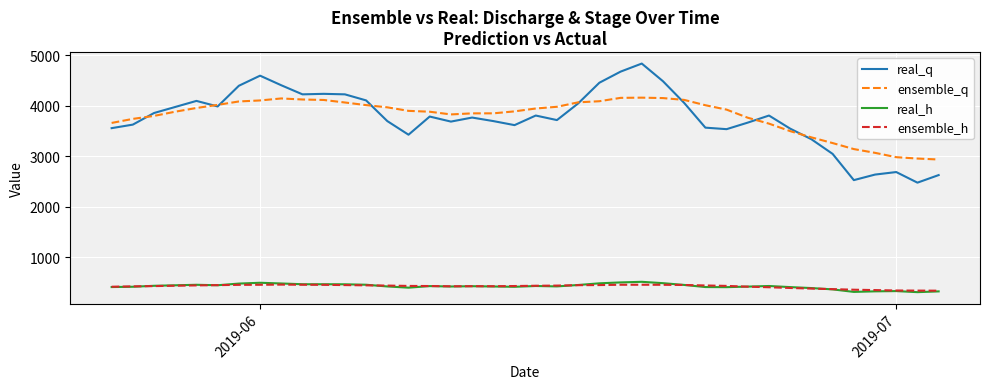

True or false: ensemble_h and real_q intersect in this chart.

False